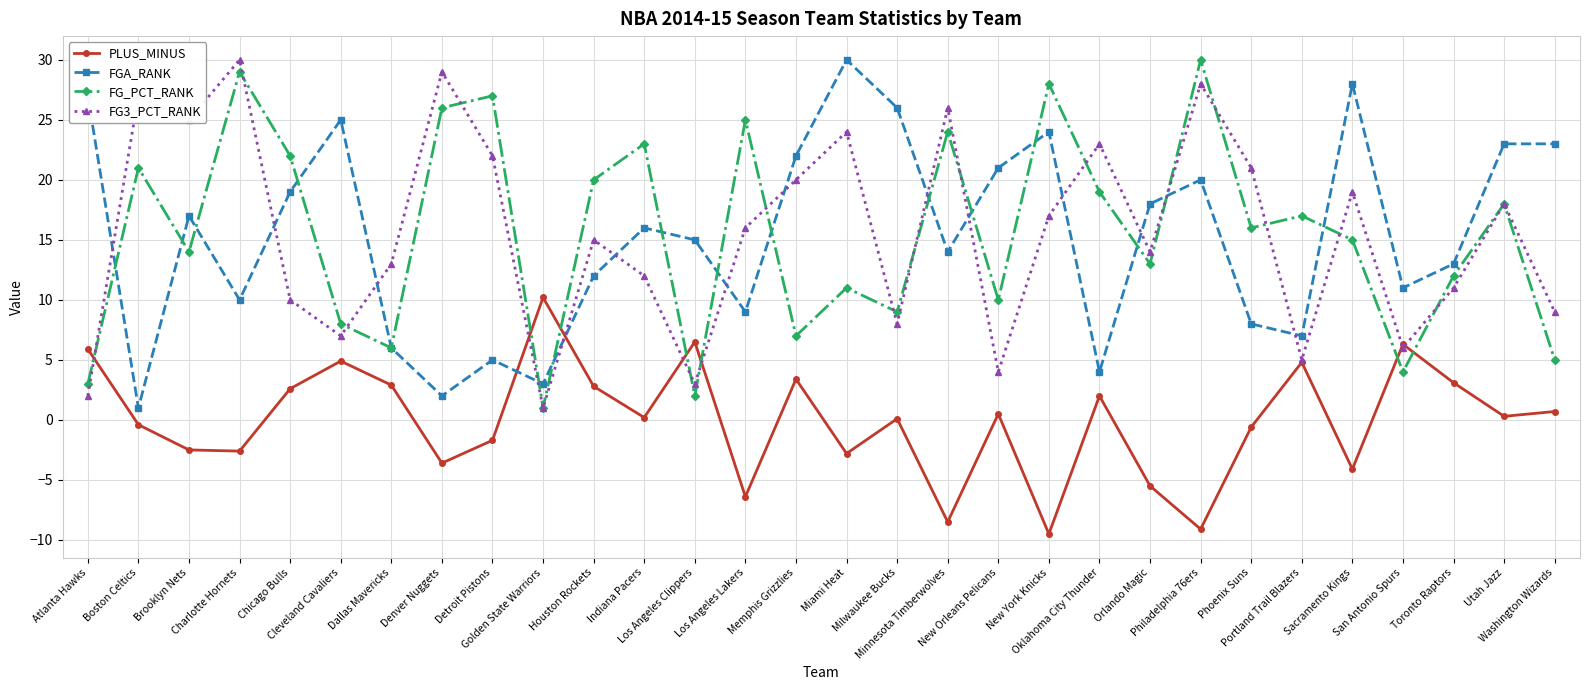

In PLUS_MINUS, how many points are higher than both neighbors (excluding endpoints)?

9